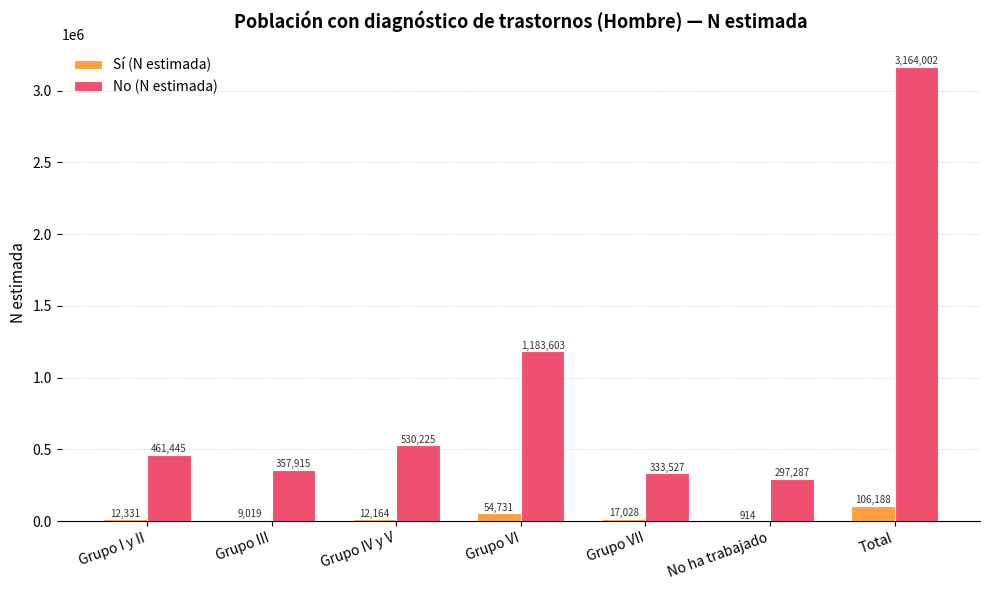

Which series changed the most between Grupo IV y V and Grupo VI?

No (N estimada)